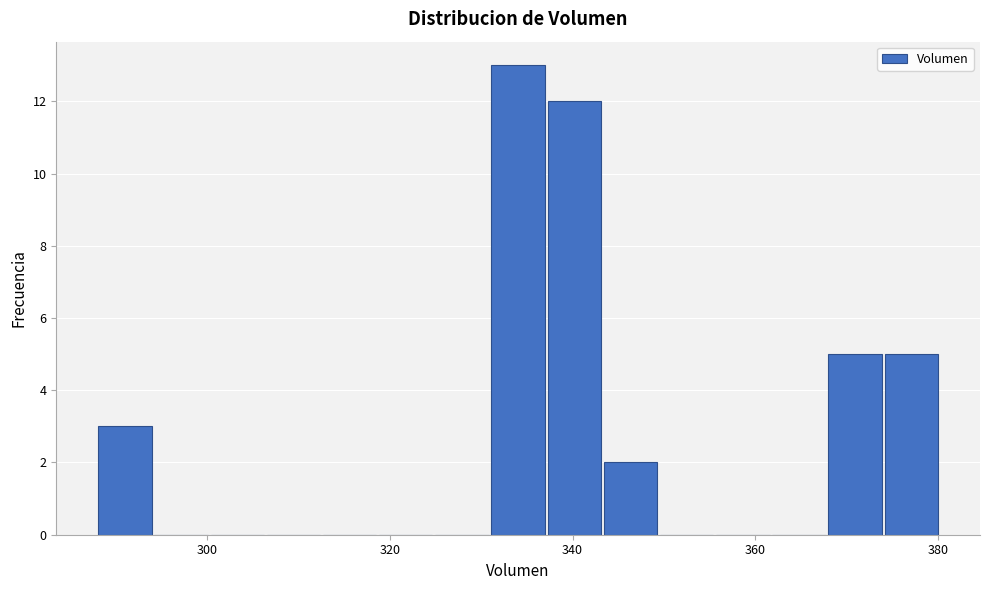

Read against the x-axis, roughly where is the centre of the tallest bar?

334